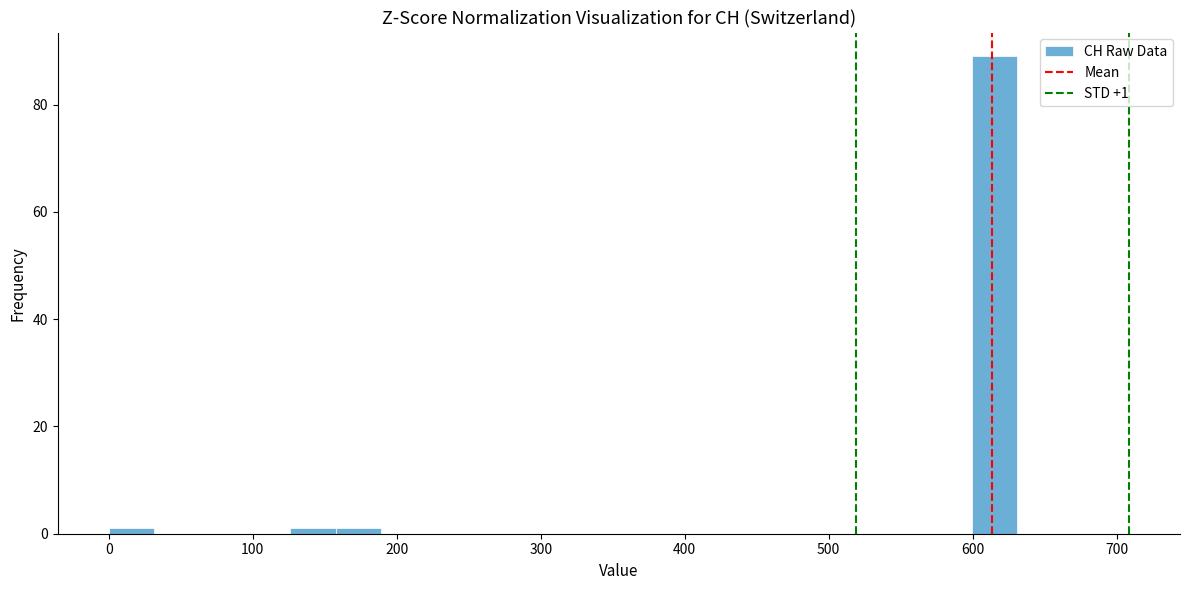

Read against the x-axis, roughly where is the centre of the tallest bar?

620